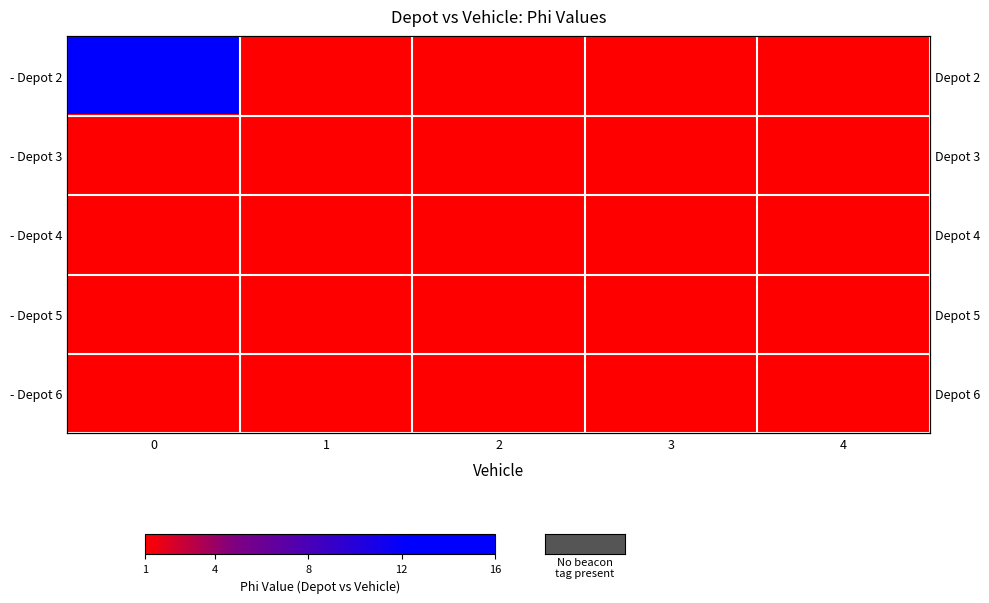

Which series has the largest range (max minus min)?

- Depot 2